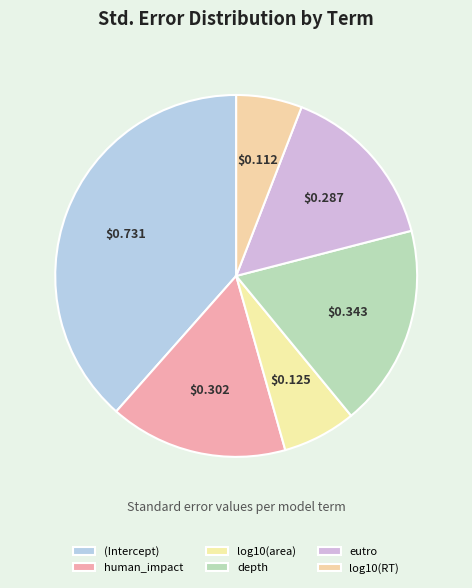

Combined, what portion of the pie is eutro and depth?

33.2%